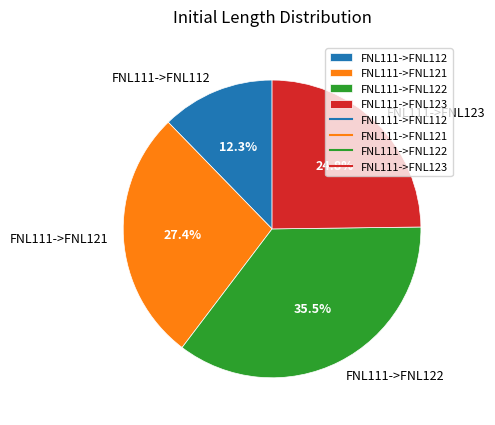

How many slices are in this pie chart?

4